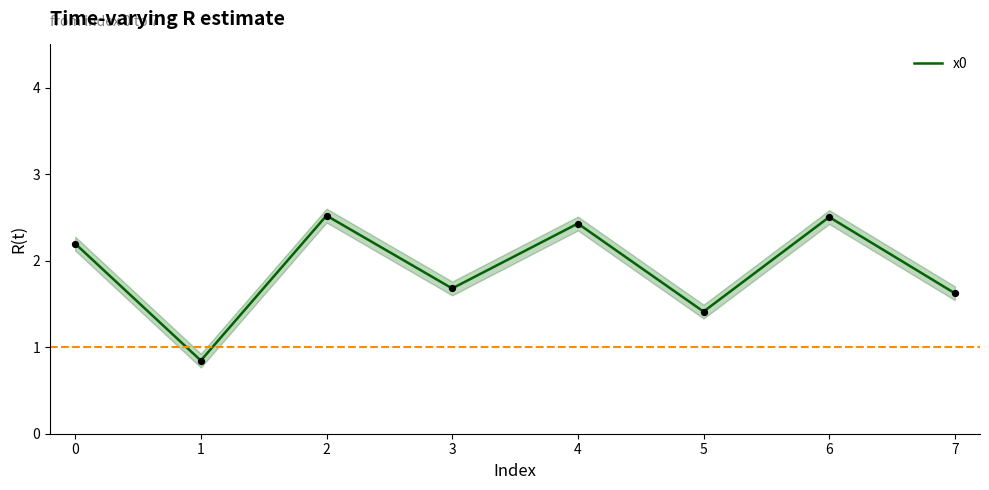

The value of x0 at 0 is 2.2. True or false?

True